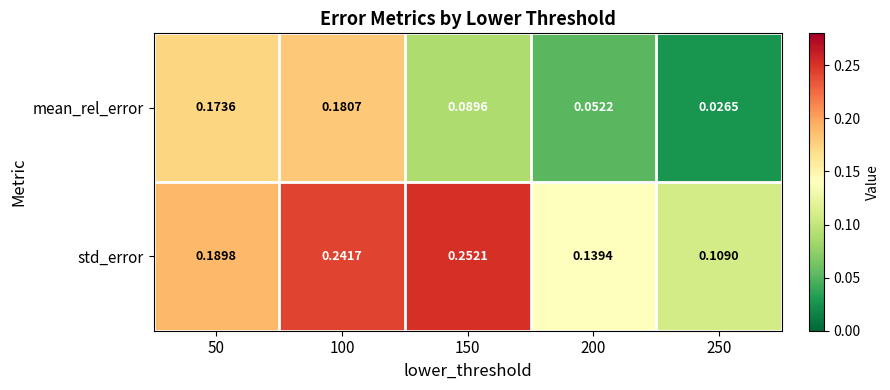

Is the value of std_error at 200 greater than the value of mean_rel_error at 200?

Yes